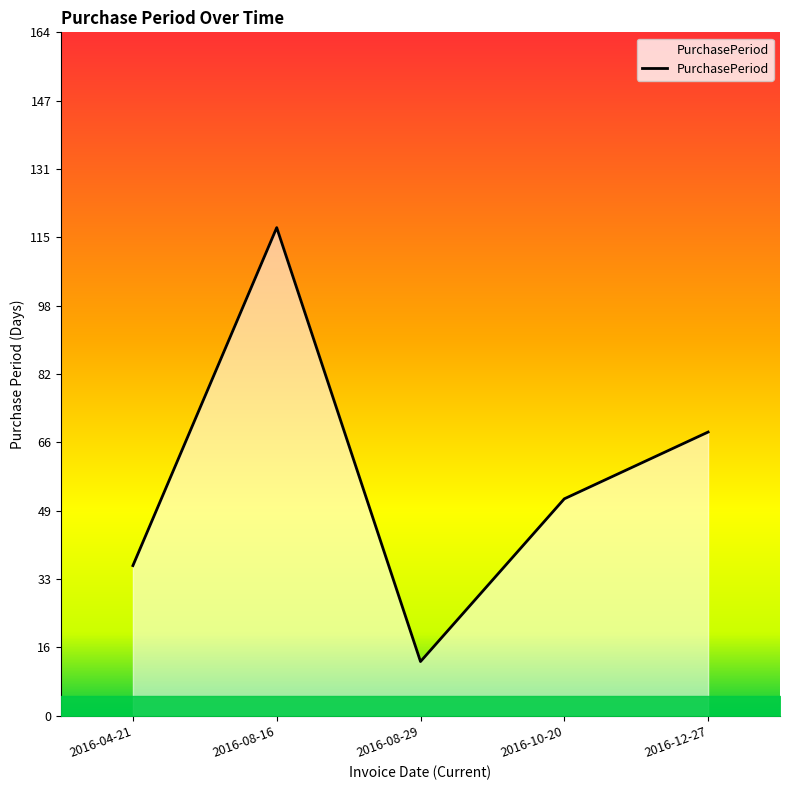

Which category has the lowest value across all series?

2016-08-29